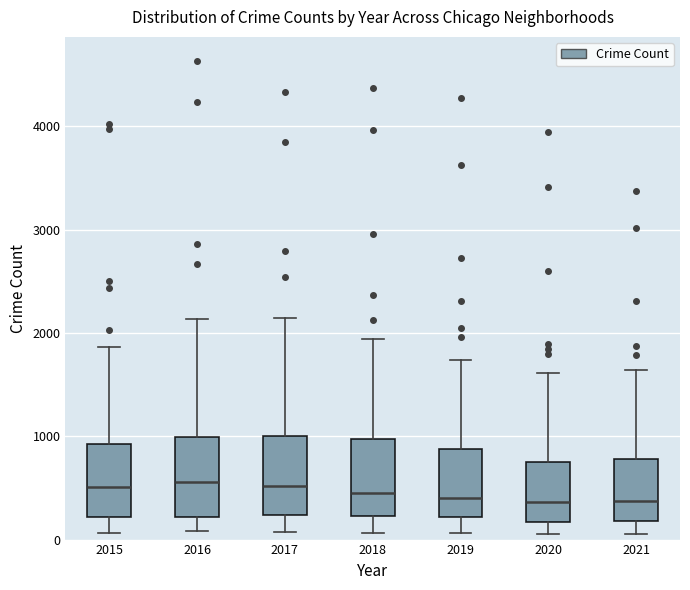

Reading left to right, read every box against the y-axis: the position of its median line, the range the box covers, and the ends of its whiskers. The values are not printed on the chart, so give them approximately, as read against the axis.

2015: median 500, box 200 to 900, whiskers 100 to 1900
2016: median 600, box 200 to 1000, whiskers 100 to 2100
2017: median 500, box 200 to 1000, whiskers 100 to 2100
2018: median 500, box 200 to 1000, whiskers 100 to 1900
2019: median 400, box 200 to 900, whiskers 100 to 1700
2020: median 400, box 200 to 700, whiskers 100 to 1600
2021: median 400, box 200 to 800, whiskers 100 to 1600